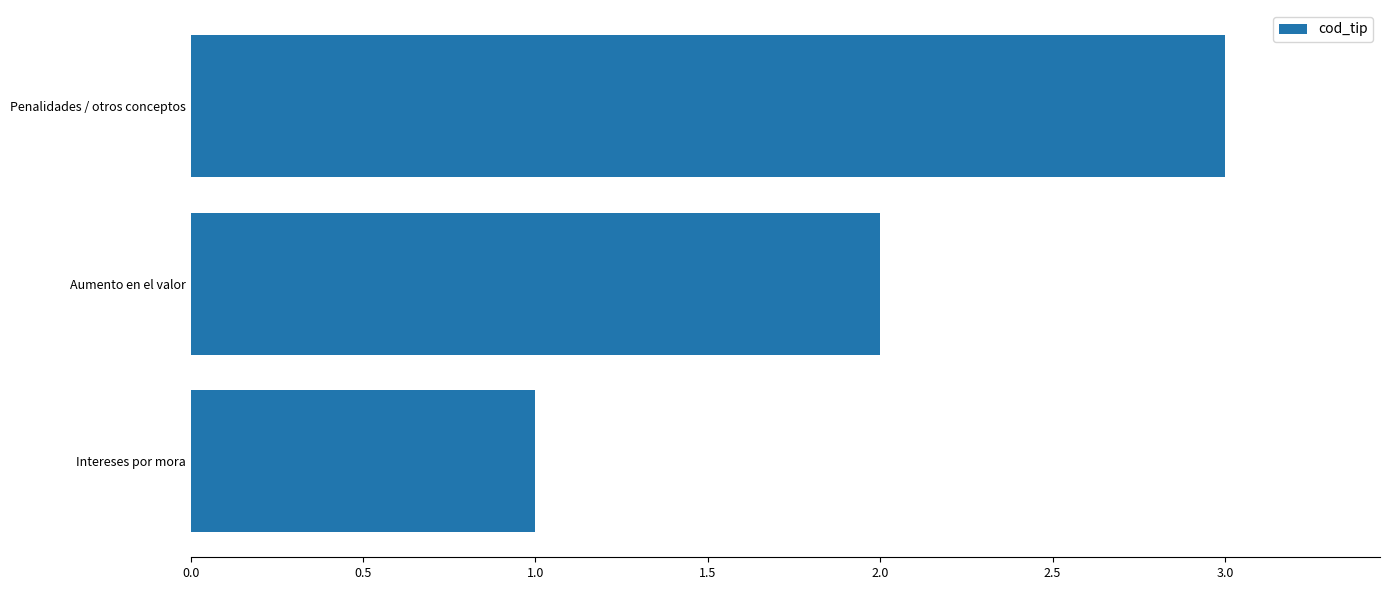

What is the change in value from Intereses por mora to Penalidades / otros conceptos?

+2